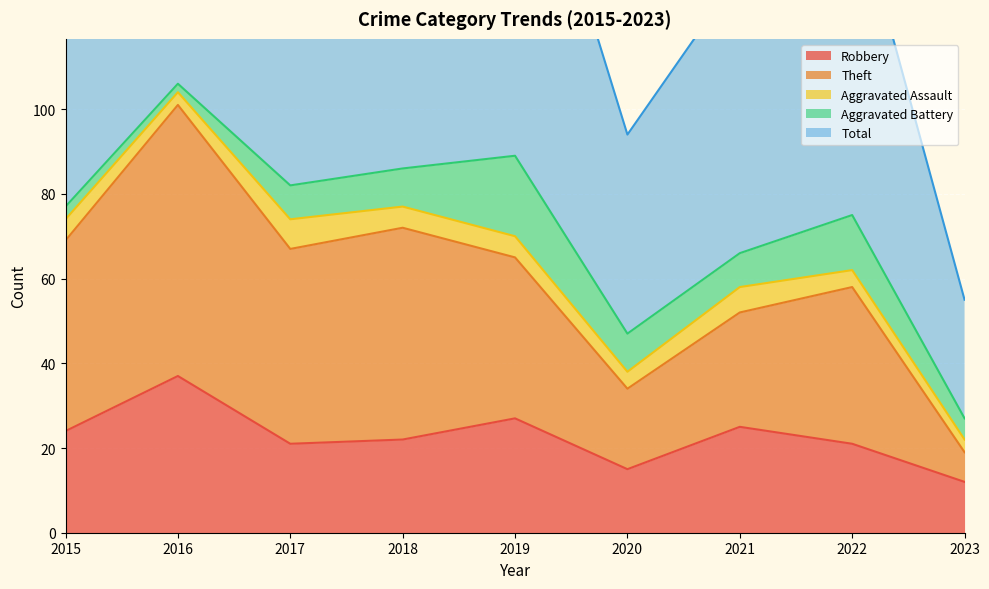

True or false: Total and Theft cross at least once.

False